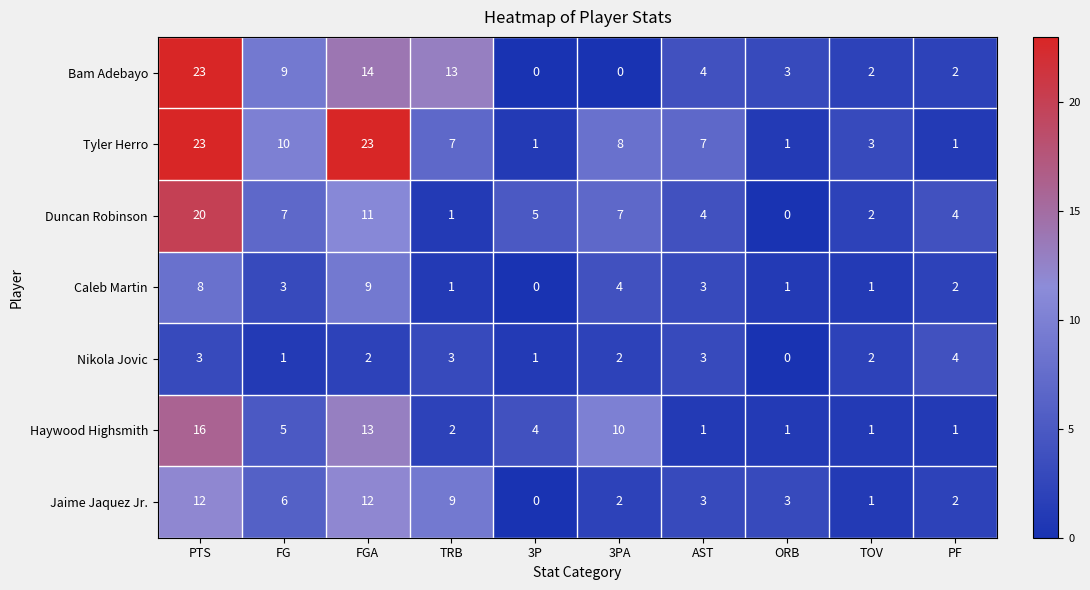

Read the Jaime Jaquez Jr. value at FG, to the nearest 10.

10